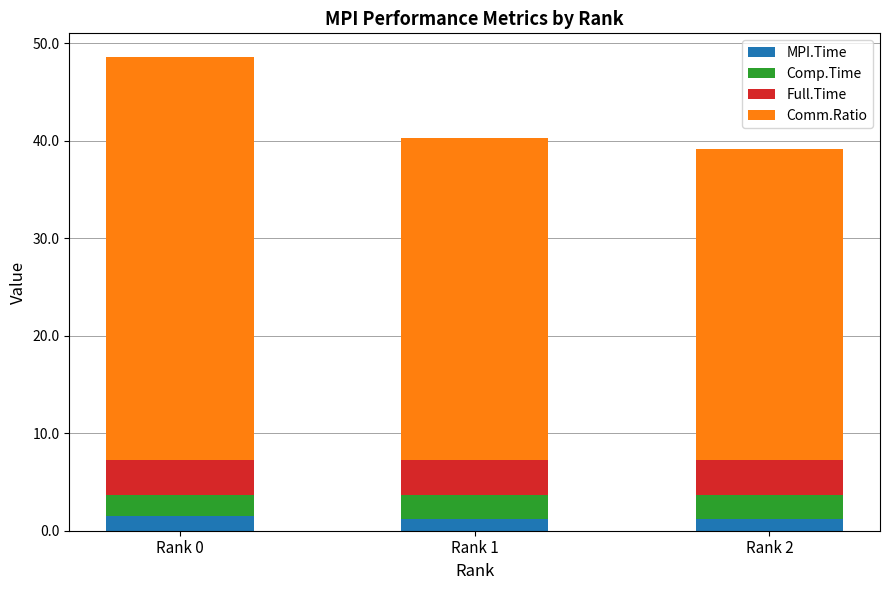

What is the highest value of the MPI.Time series?

1.5